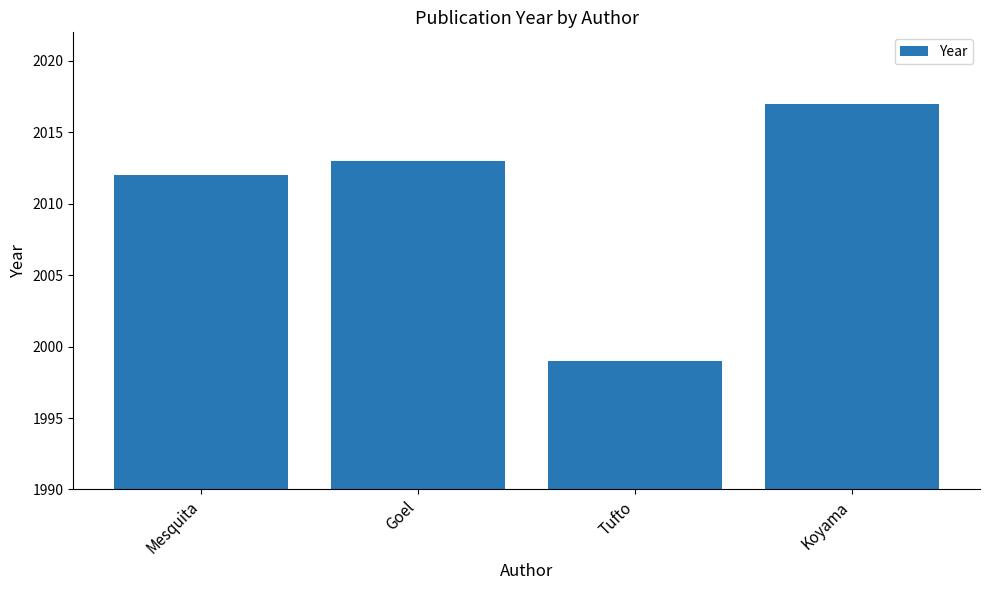

What is the sum of all values?

8041